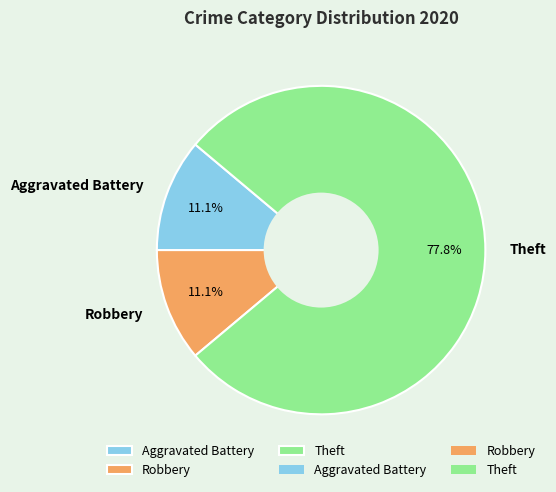

What is the largest slice in the pie chart?

Theft